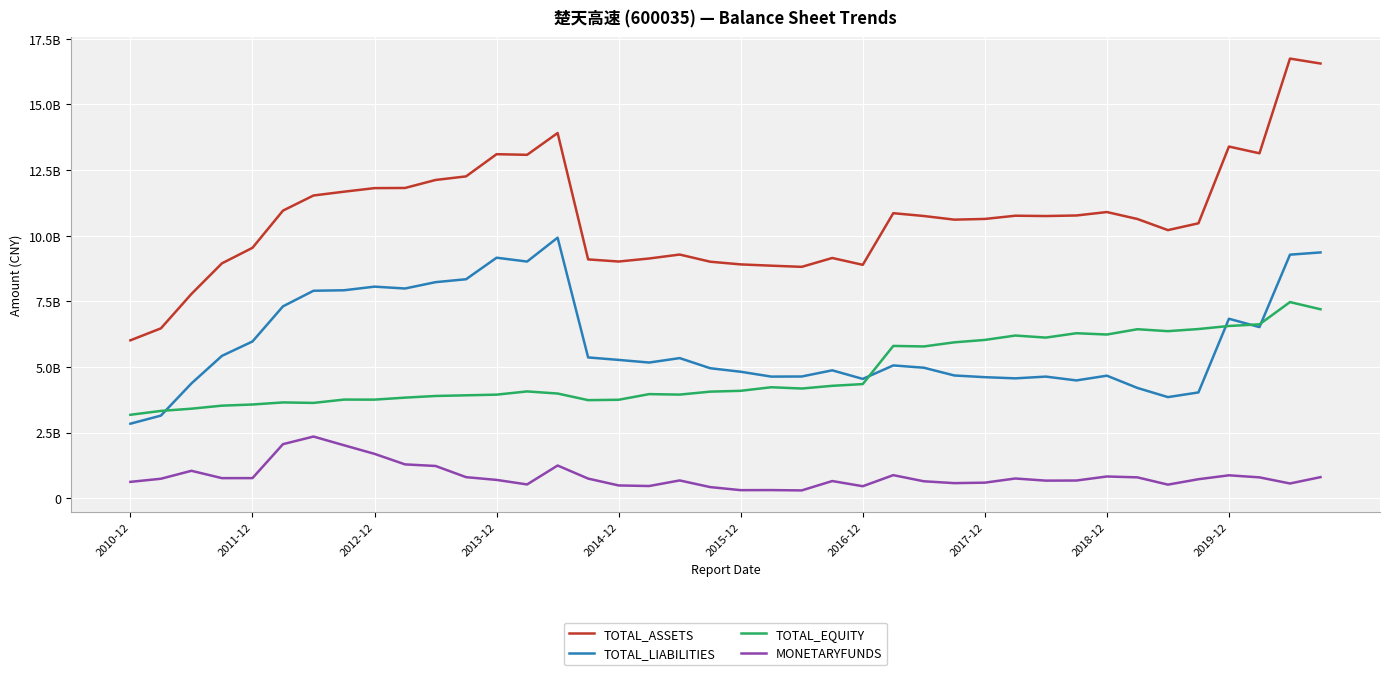

At which category does the chart reach its peak across all series?

38